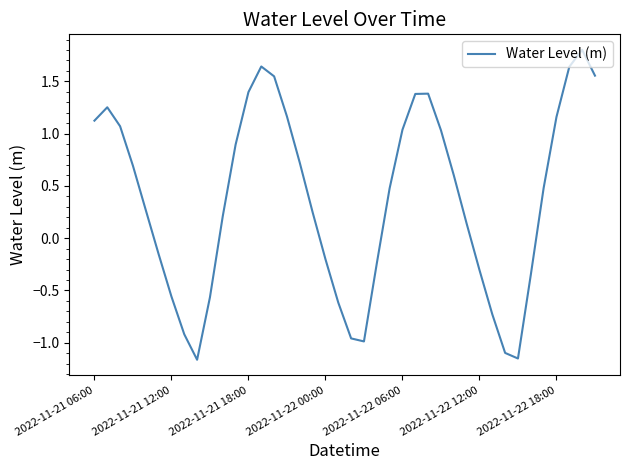

What is the difference between the maximum and minimum values?

3.0